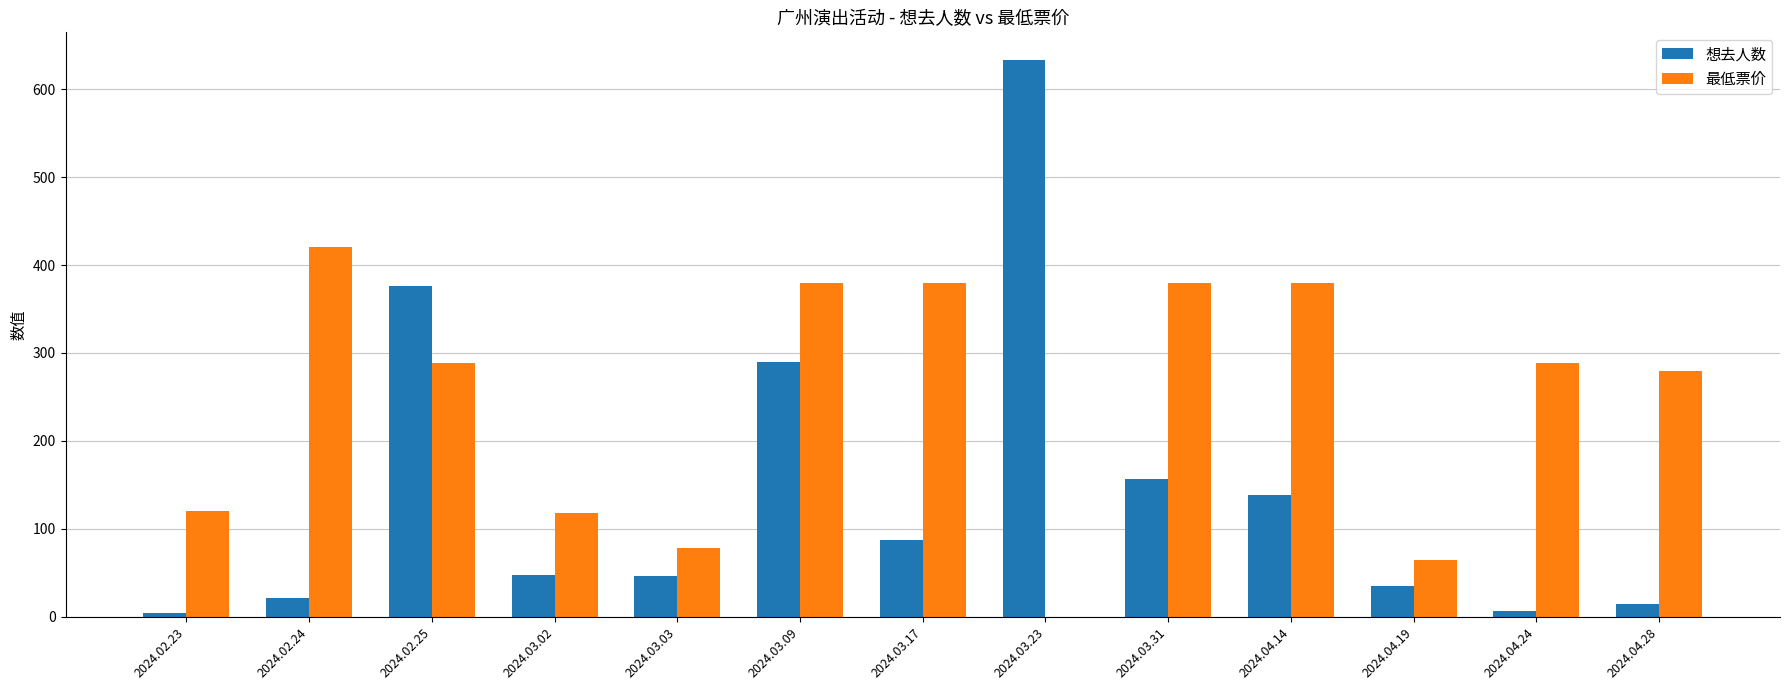

Where does the 最低票价 series first go above 288?

2024.02.24